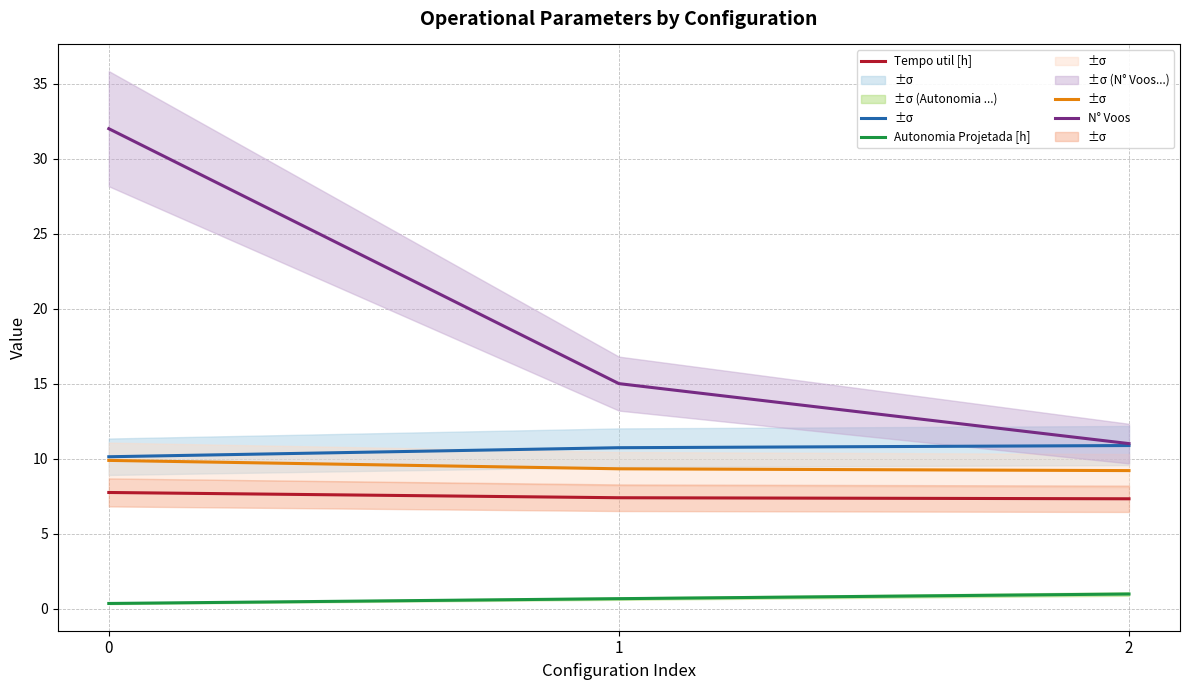

What is the value of the Tempo de missao [h] point at the 3rd from the left?

9.2